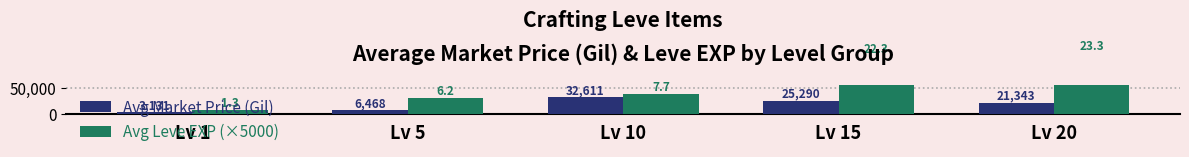

How many groups of bars are there?

5